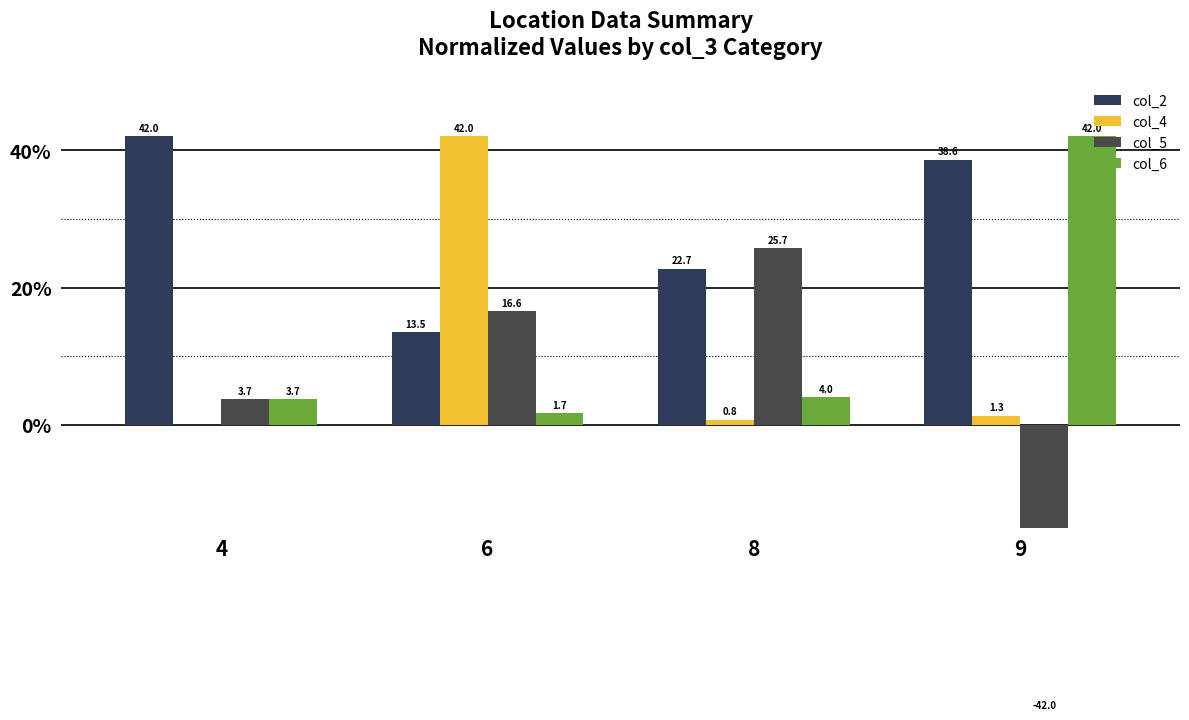

At which label does col_6 reach its minimum?

6